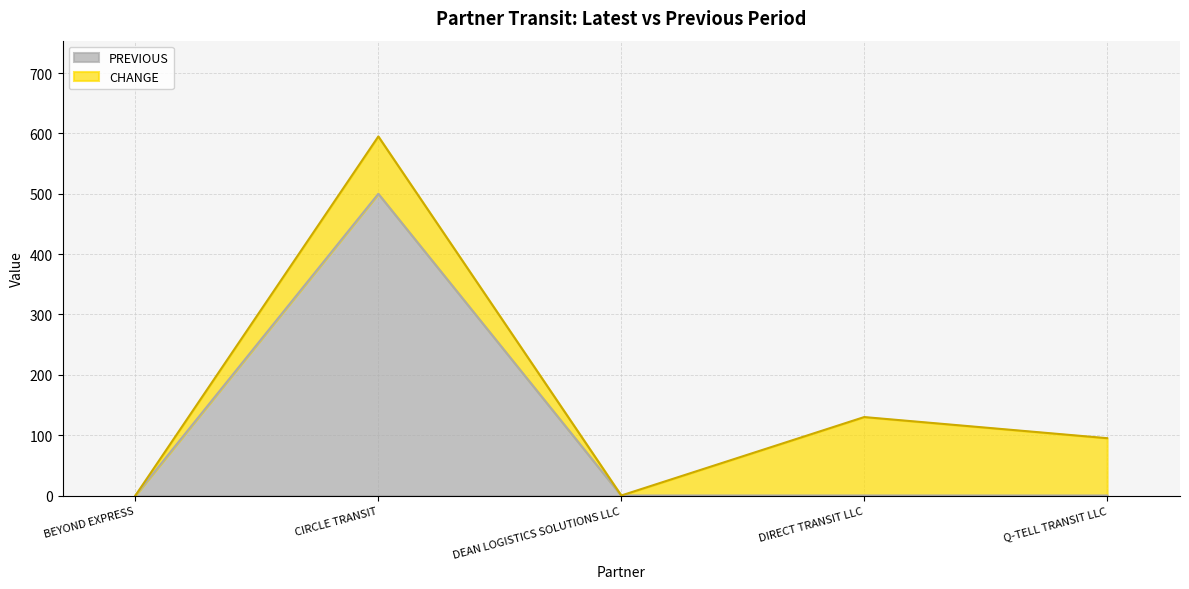

Does the chart display data point markers on the line(s)?

No